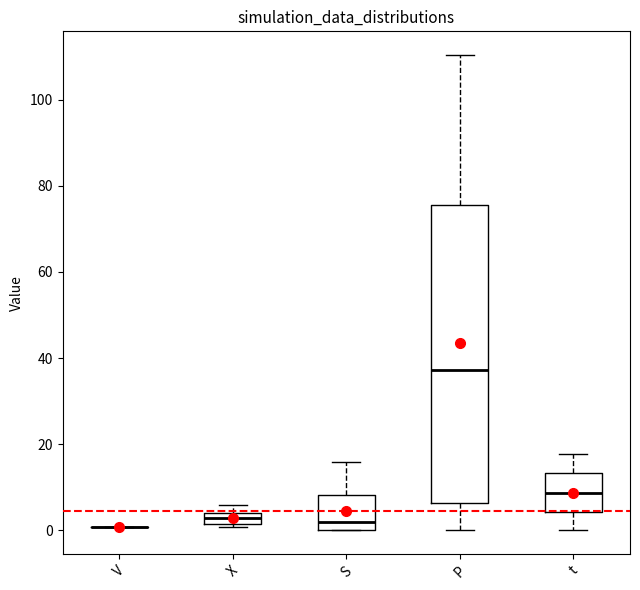

Where is the upper edge of the box for X on the y-axis? The values are not printed on the chart, so give them approximately, as read against the axis.

4